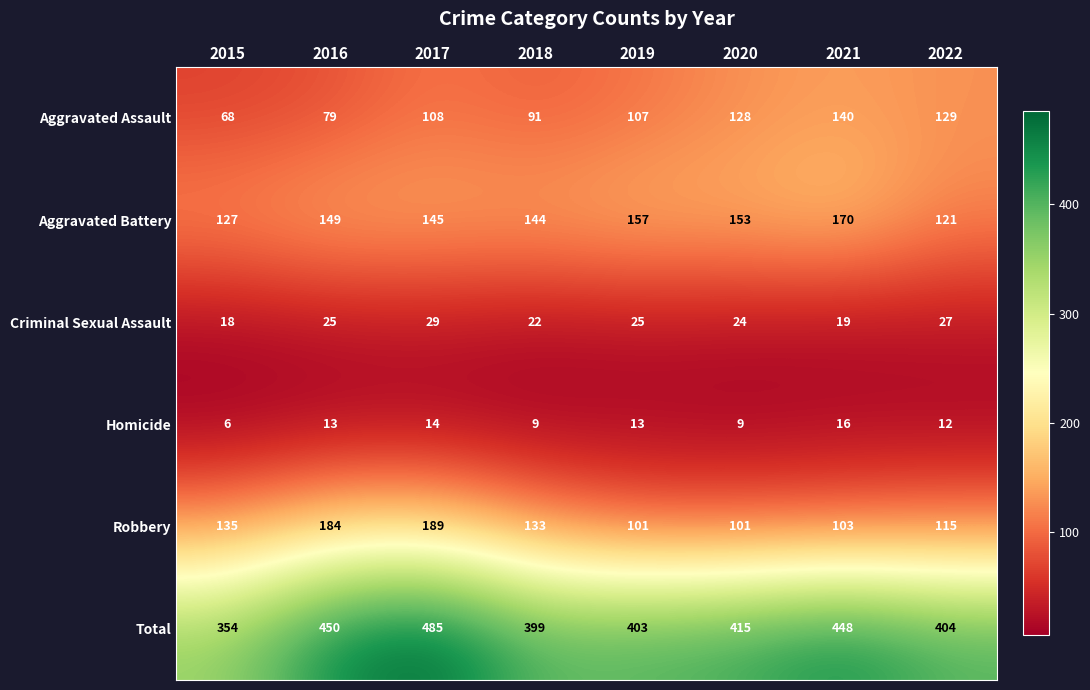

The Criminal Sexual Assault series shows 14 at 2019. True or false?

False